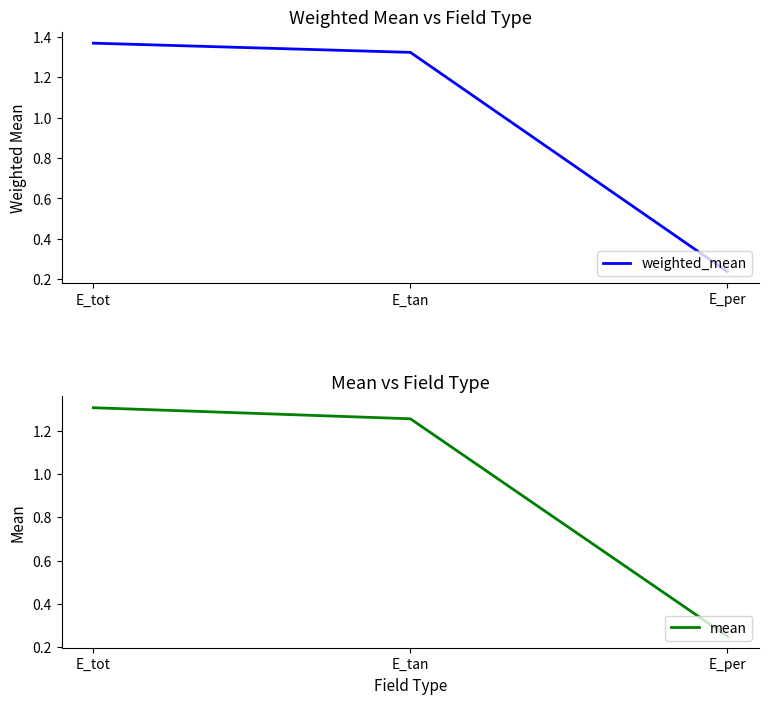

What is the value of the mean point at the 3rd from the left?

0.3